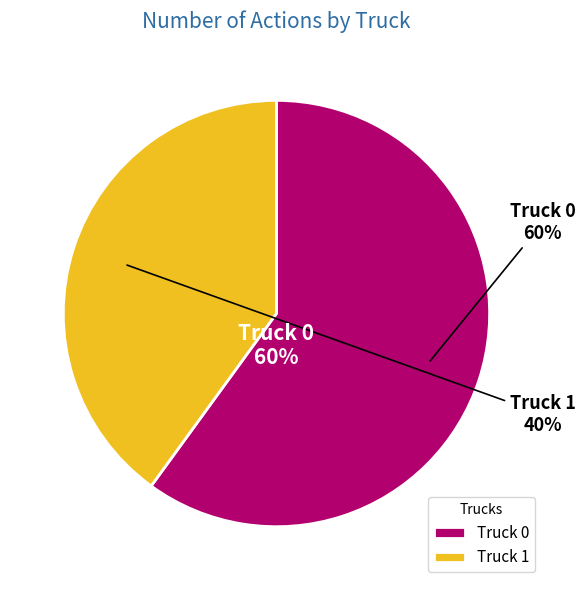

To the nearest percent, what percentage of the pie is Truck 1?

40%